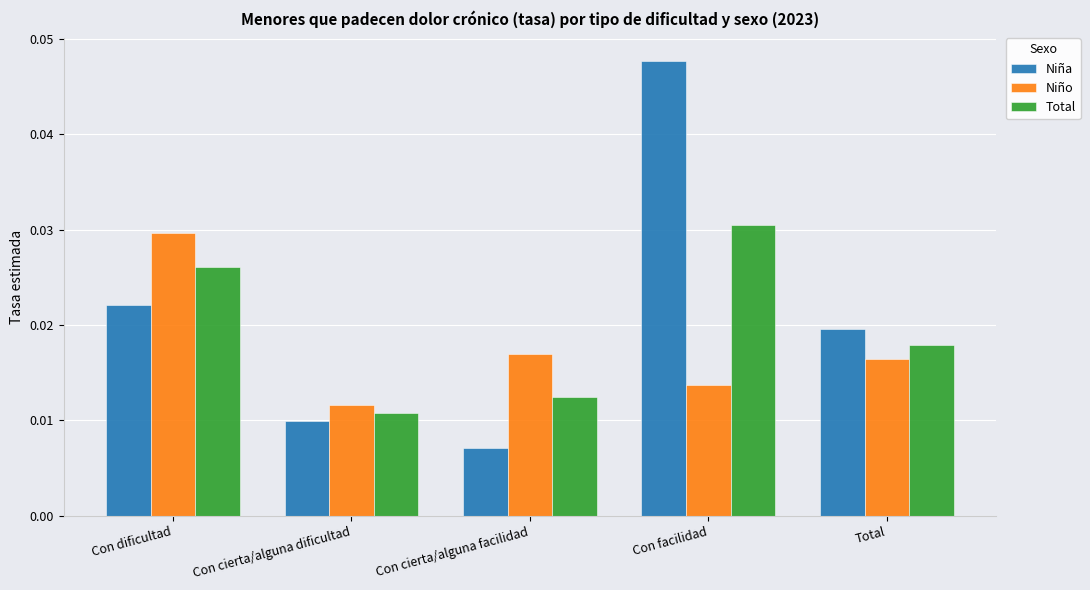

How many Total values are between 0 and 1?

5